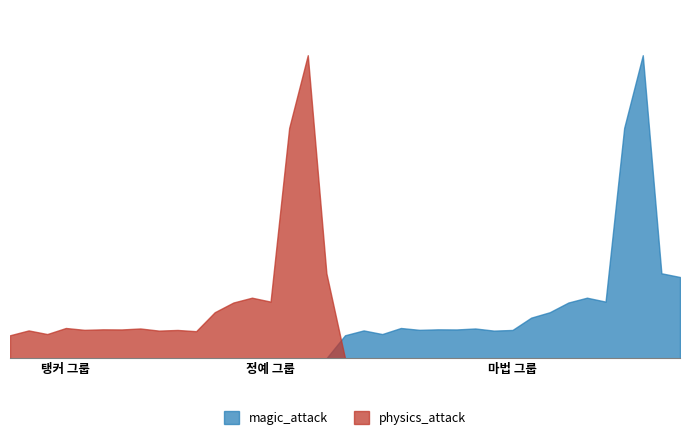

What is the greatest value displayed?

12.5